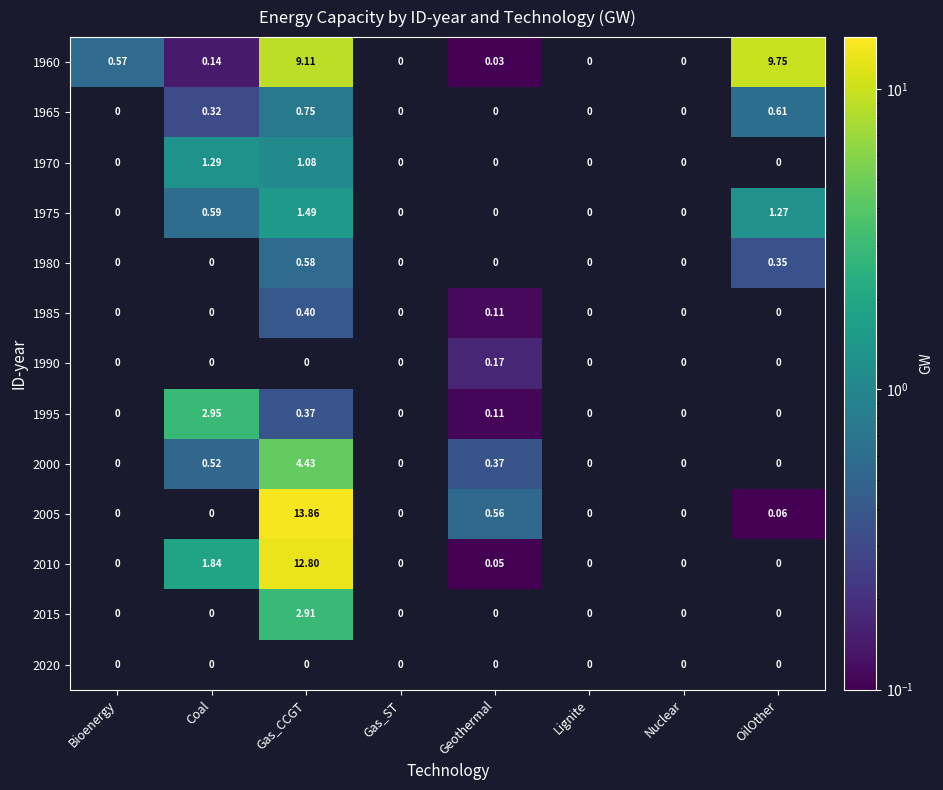

Is the value of 1995 at Nuclear greater than the value of 2000 at Coal?

No